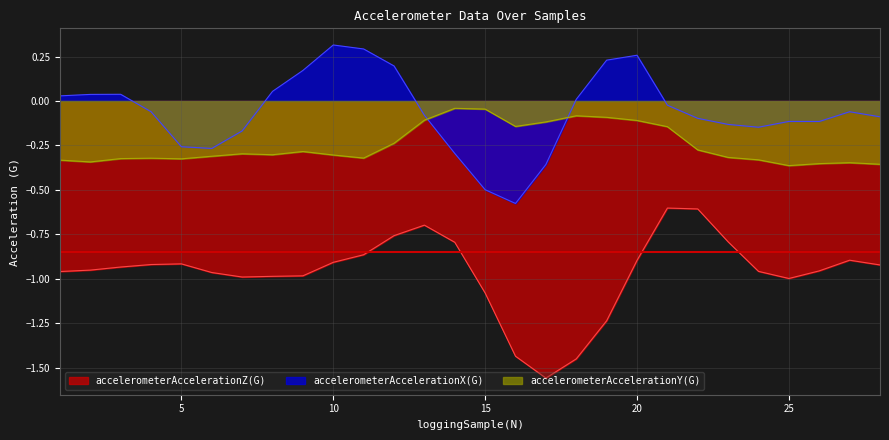

In accelerometerAccelerationY(G), how many points are lower than both neighbors (excluding endpoints)?

6